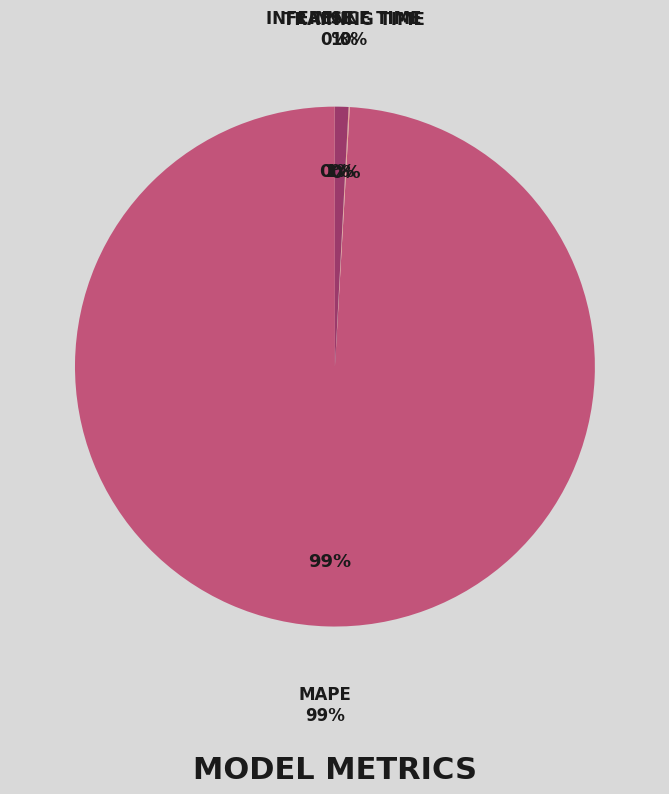

Which slice is the smallest?

MSE